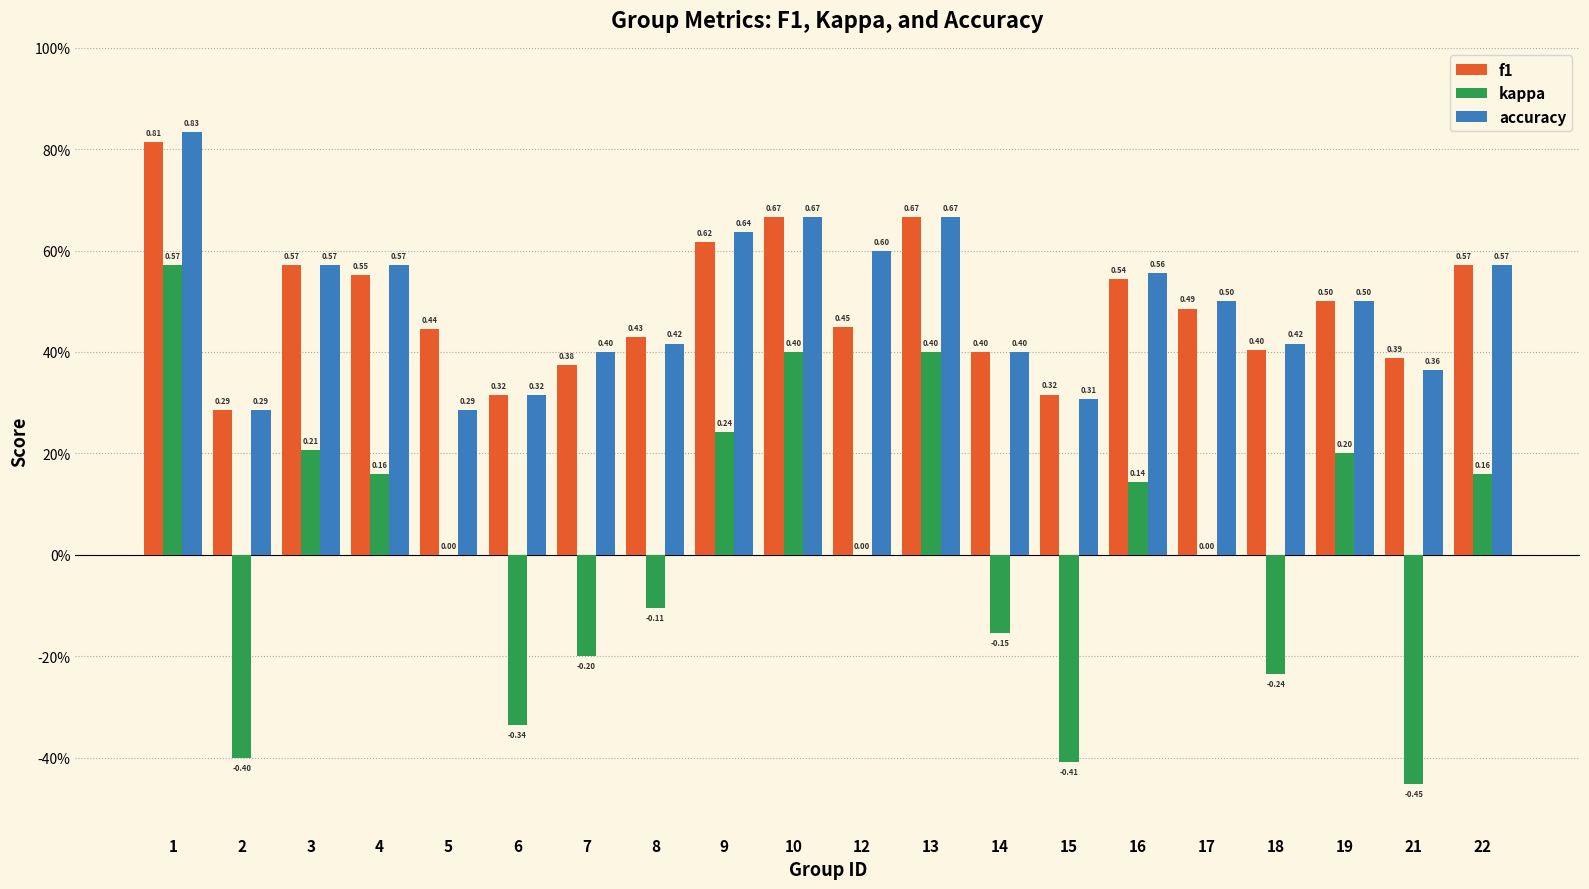

The accuracy series shows 0.3 at 17. True or false?

False